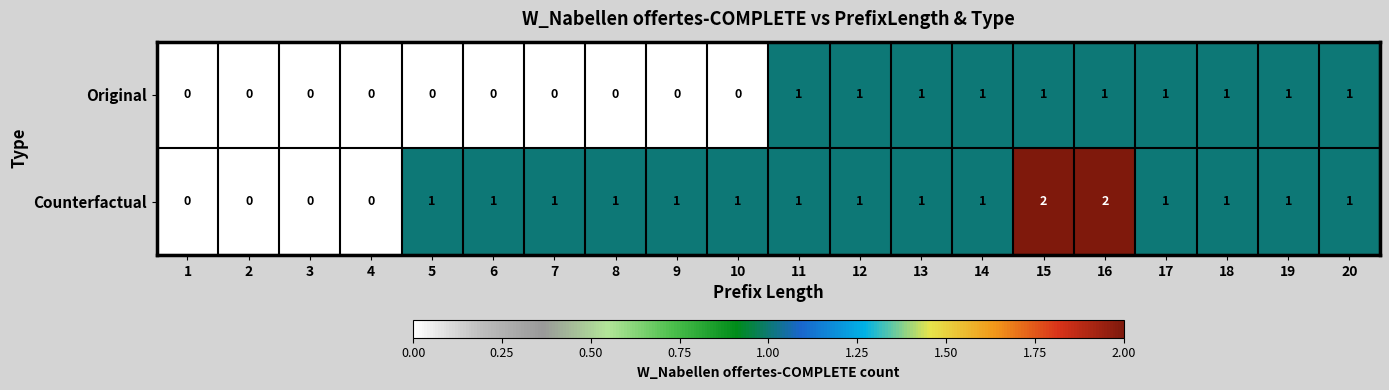

What is the sum of all Counterfactual values?

18